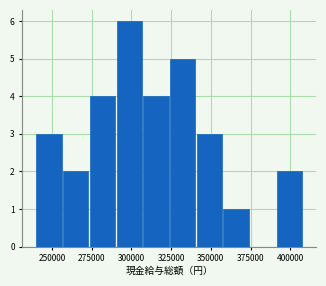

Read against the x-axis, roughly where is the centre of the tallest bar?

300000